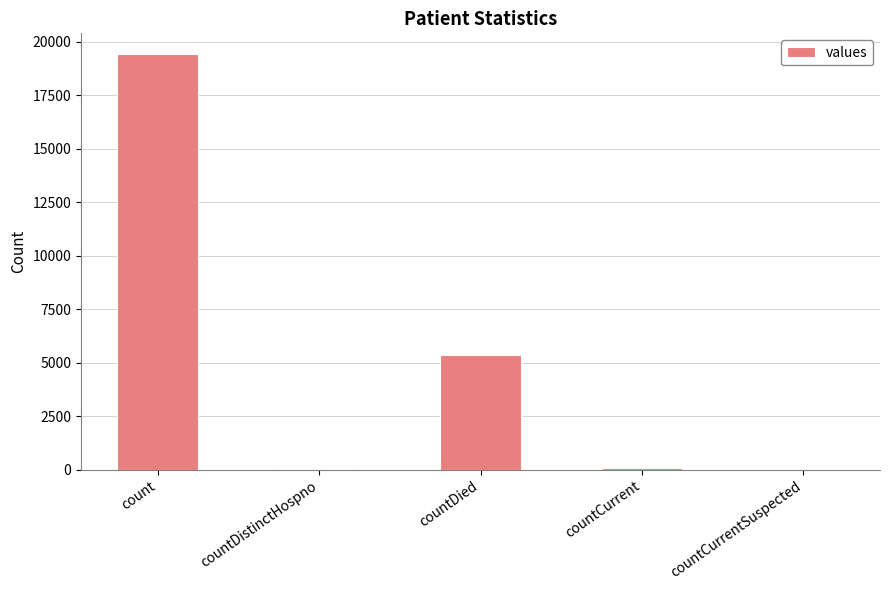

What is the sum of all values?

24875